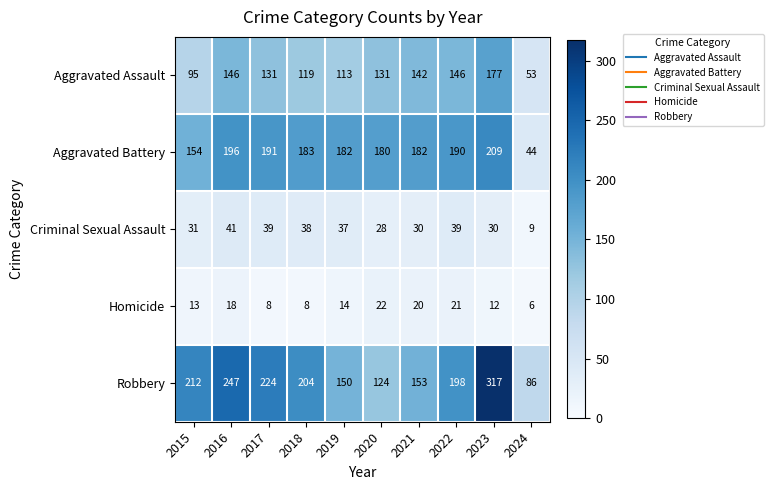

At which category is the sum across all series the highest?

2023